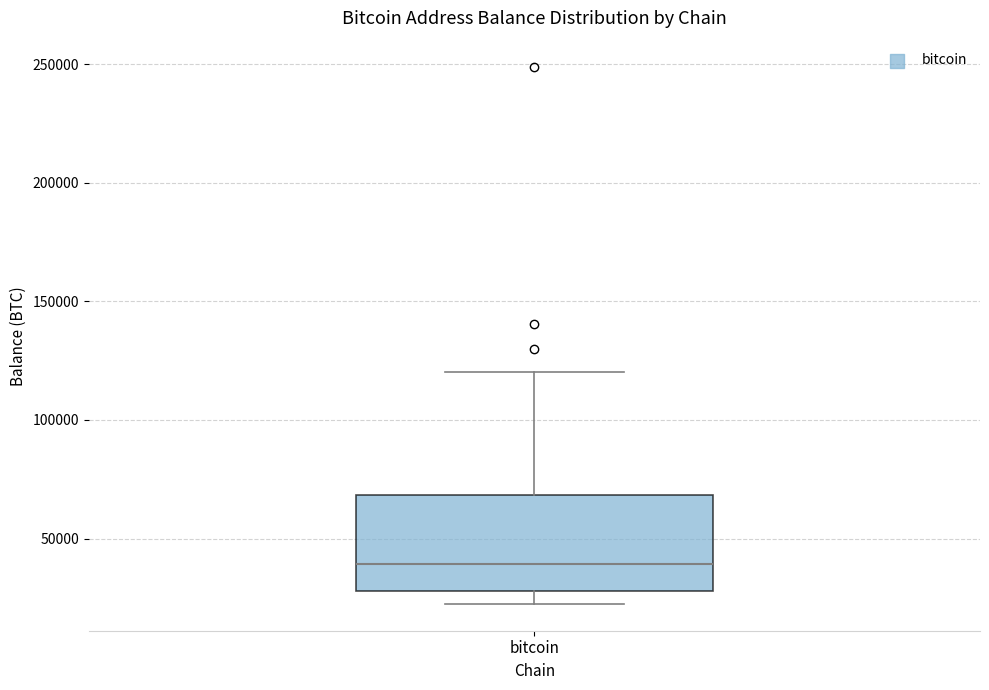

Transcribe this box plot: give where the median line is, the range the box spans, and where the two whiskers end, as read against the y-axis. The values are not printed on the chart, so give them approximately, as read against the axis.

median 40000, box 30000 to 70000, whiskers 20000 to 120000